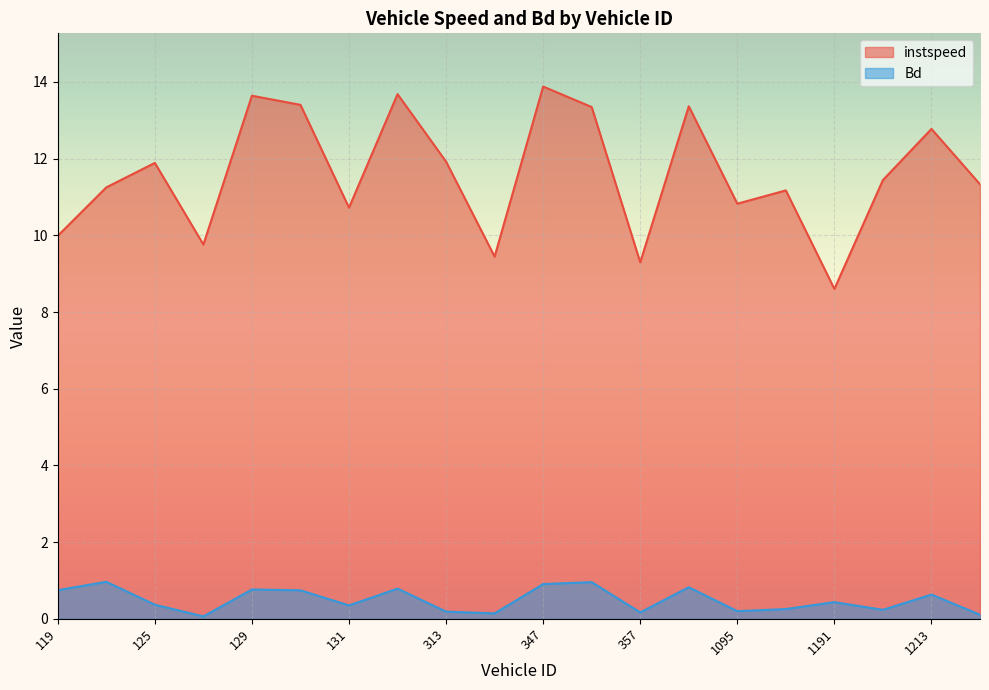

At which category does the chart reach its peak across all series?

347